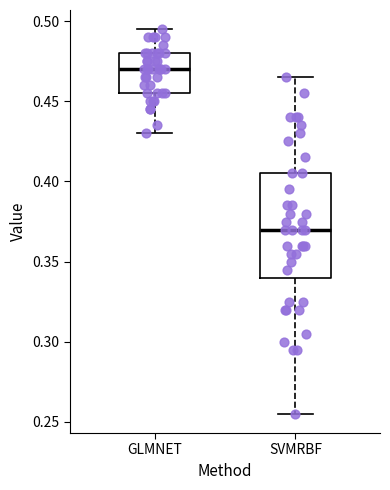

Which box has the highest median line?

GLMNET